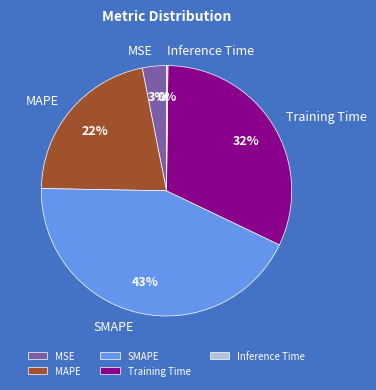

Is it true that MSE is 12% of the pie?

False